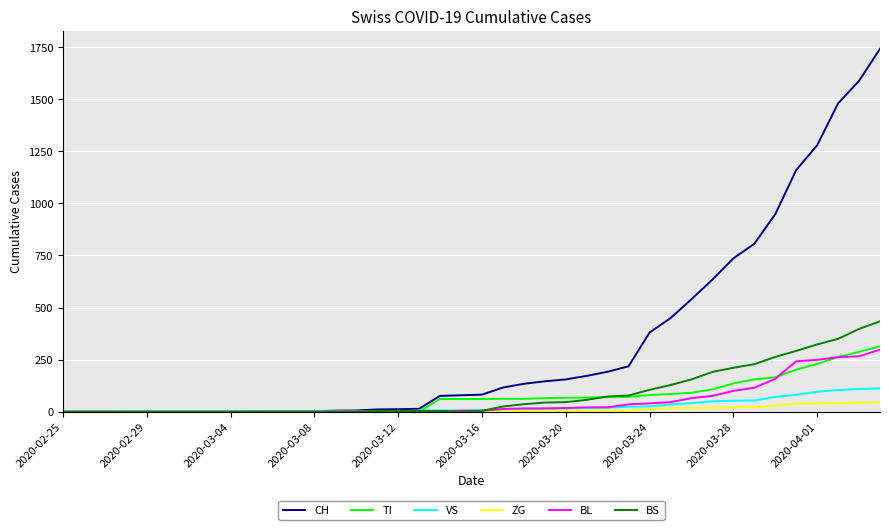

Which series has the widest spread of values?

CH